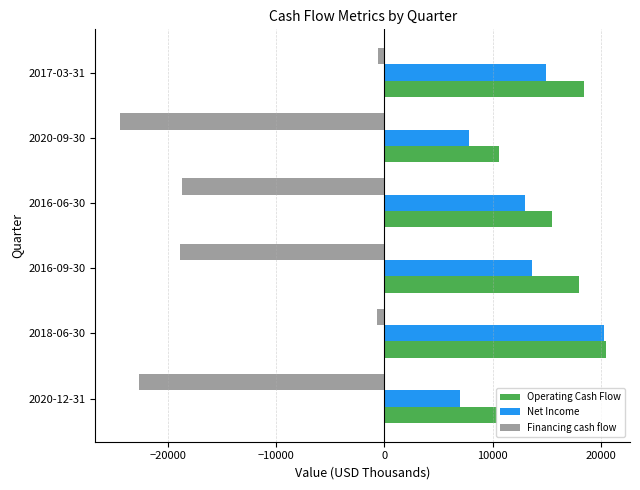

At 2016-06-30, list the series in order from smallest to largest.

Financing cash flow, Net Income, Operating Cash Flow